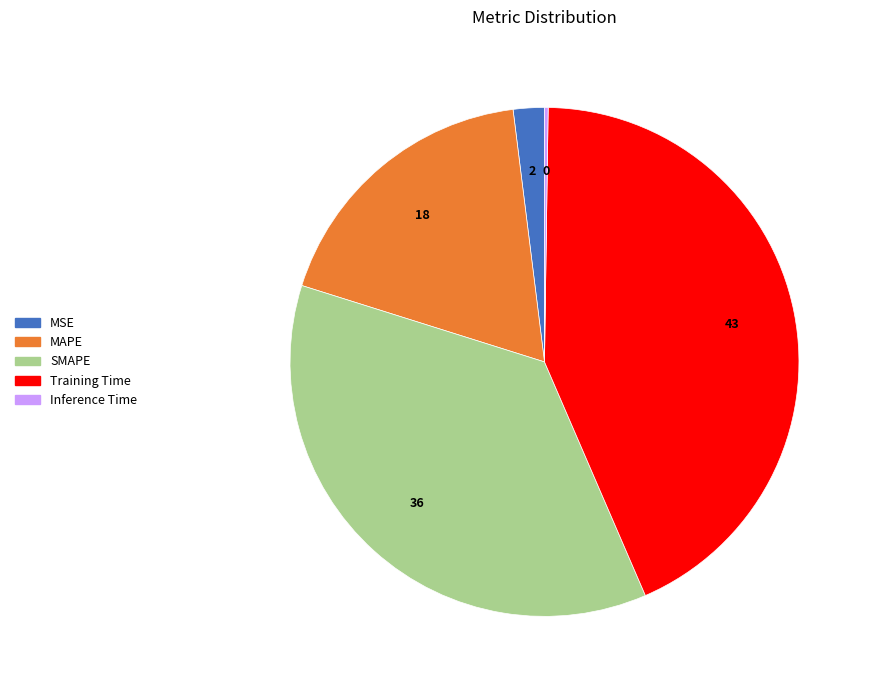

Between MAPE and Training Time, which is larger?

Training Time